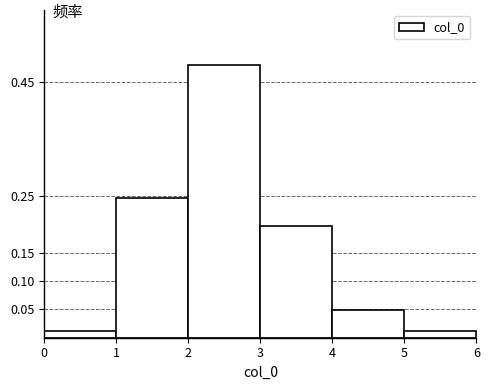

How tall is the bar that spans 1 to 2 on the x-axis? The values are not printed on the chart, so give them approximately, as read against the axis.

0.245